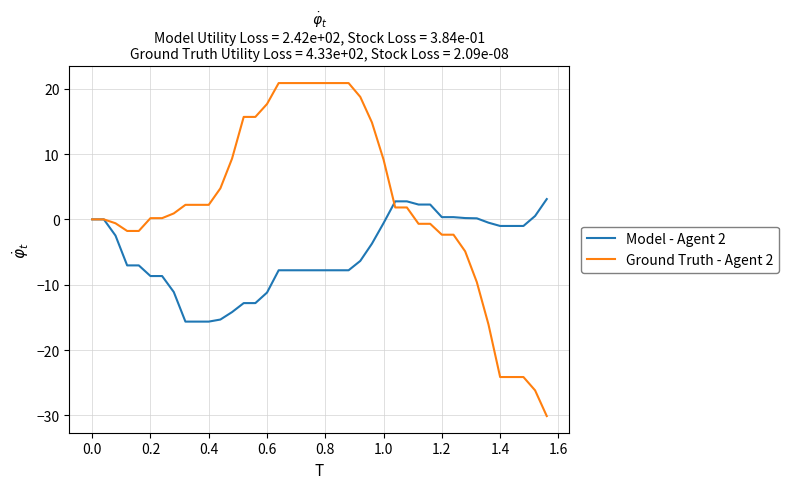

What is the highest value of the Model - Agent 2 series?

3.1